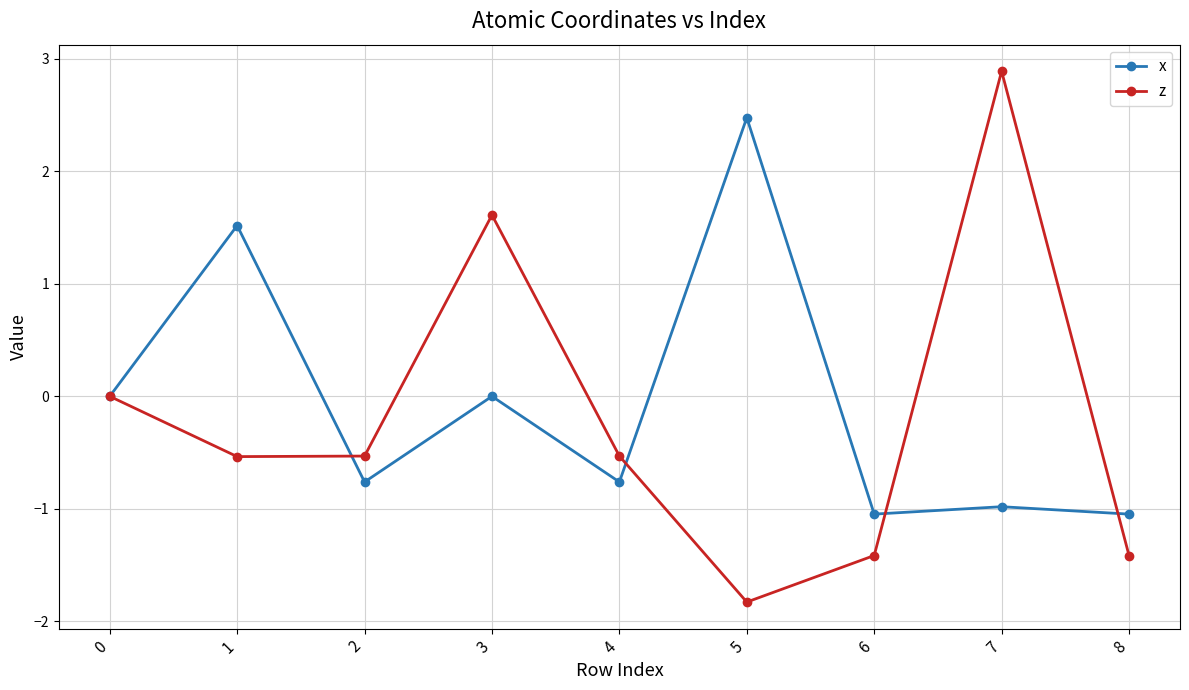

The value of x at 0 is 0.0. True or false?

True